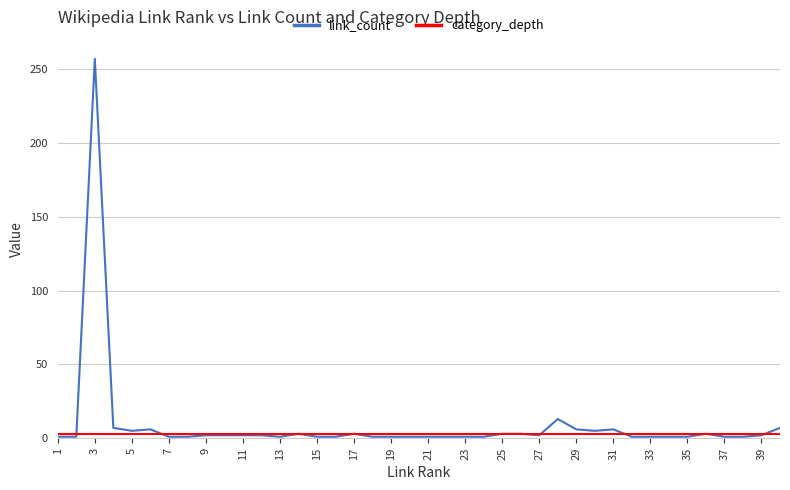

Which series has the widest spread of values?

link_count